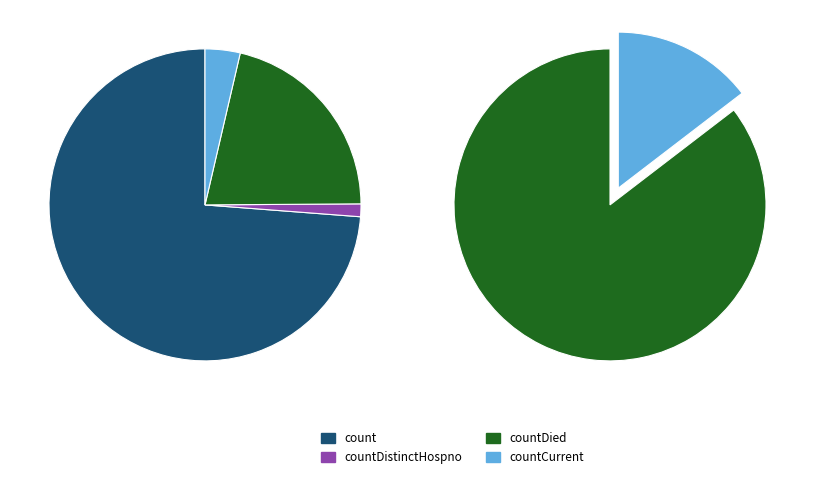

What percentage is the countCurrent slice, to the nearest percent?

4%